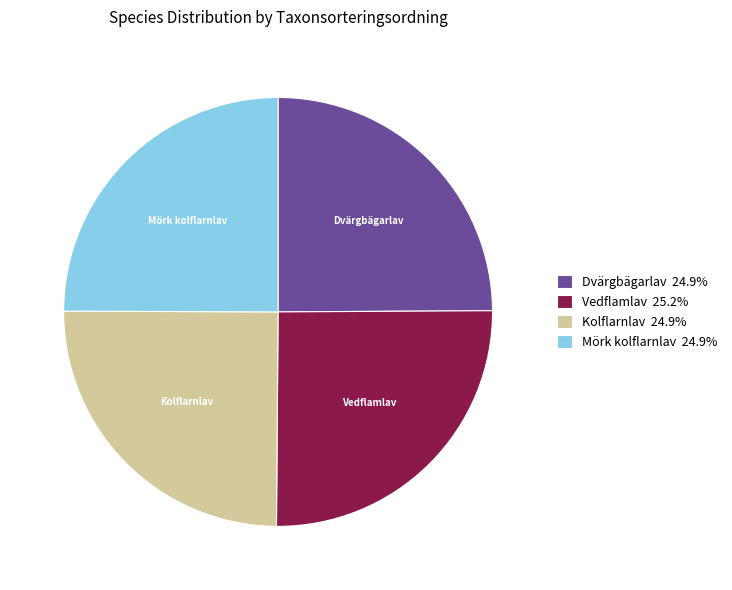

Approximately how many times larger is the value at Dvärgbägarlav compared to Vedflamlav?

1.0